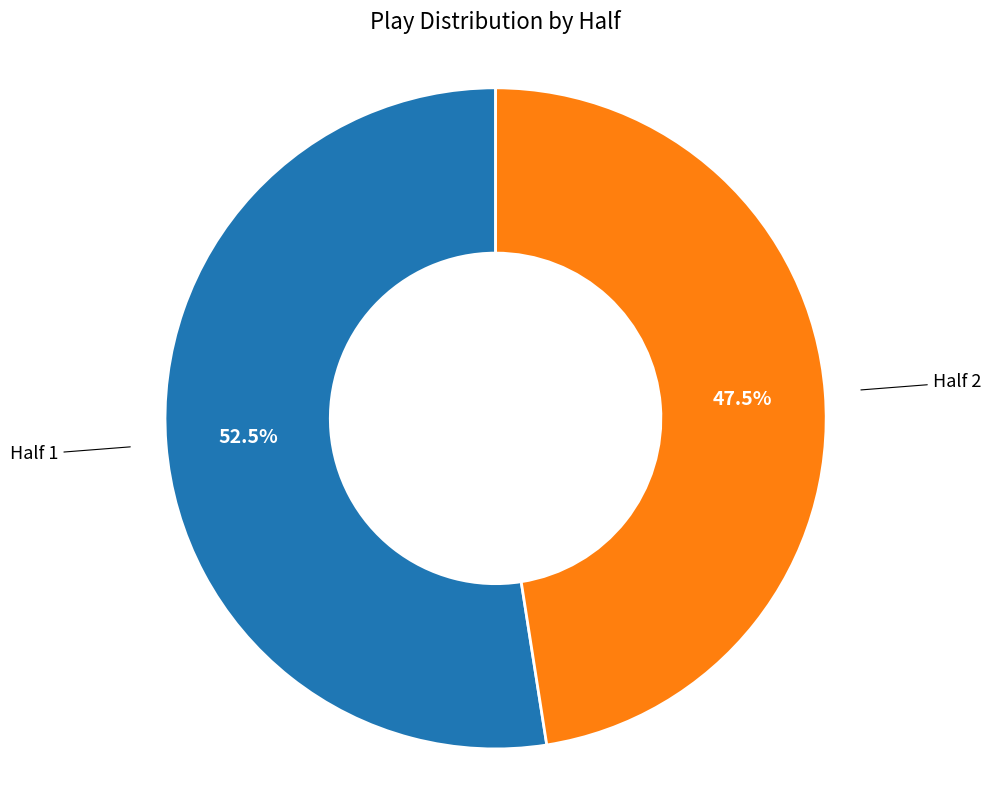

Does any single category account for the majority?

Yes